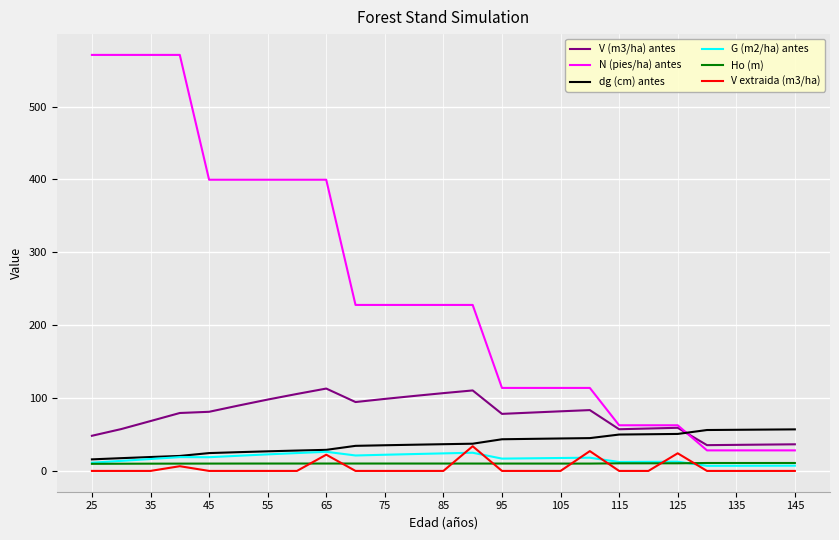

Which series has the widest spread of values?

N (pies/ha) antes